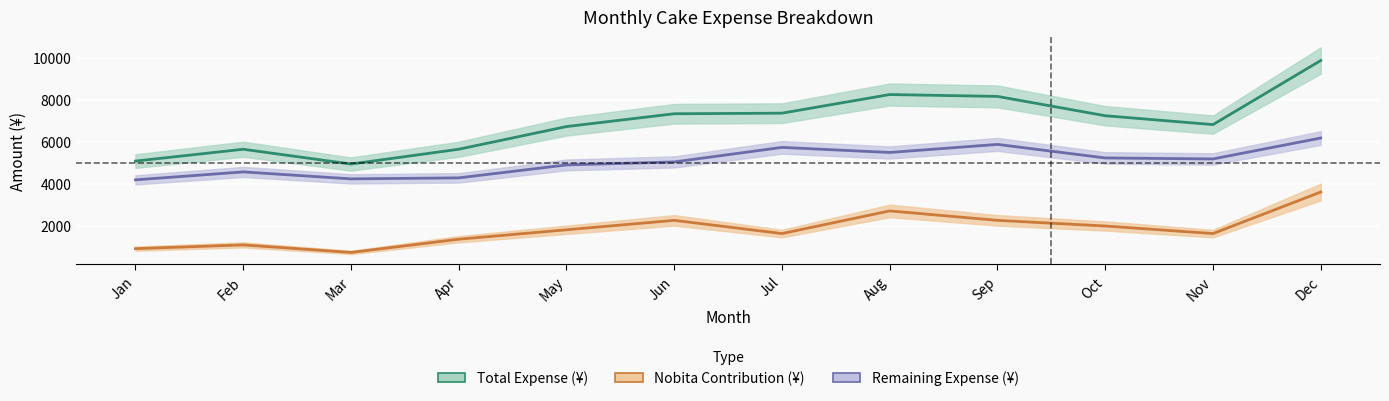

Read the Nobita Contribution (¥) value at Aug.

2700.0